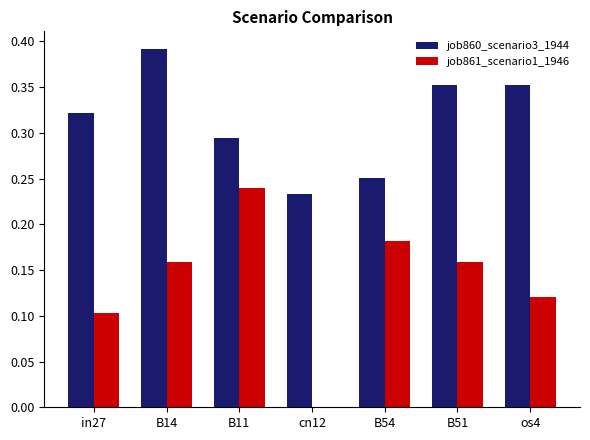

Which category has the highest value in the job860_scenario3_1944 series?

B14